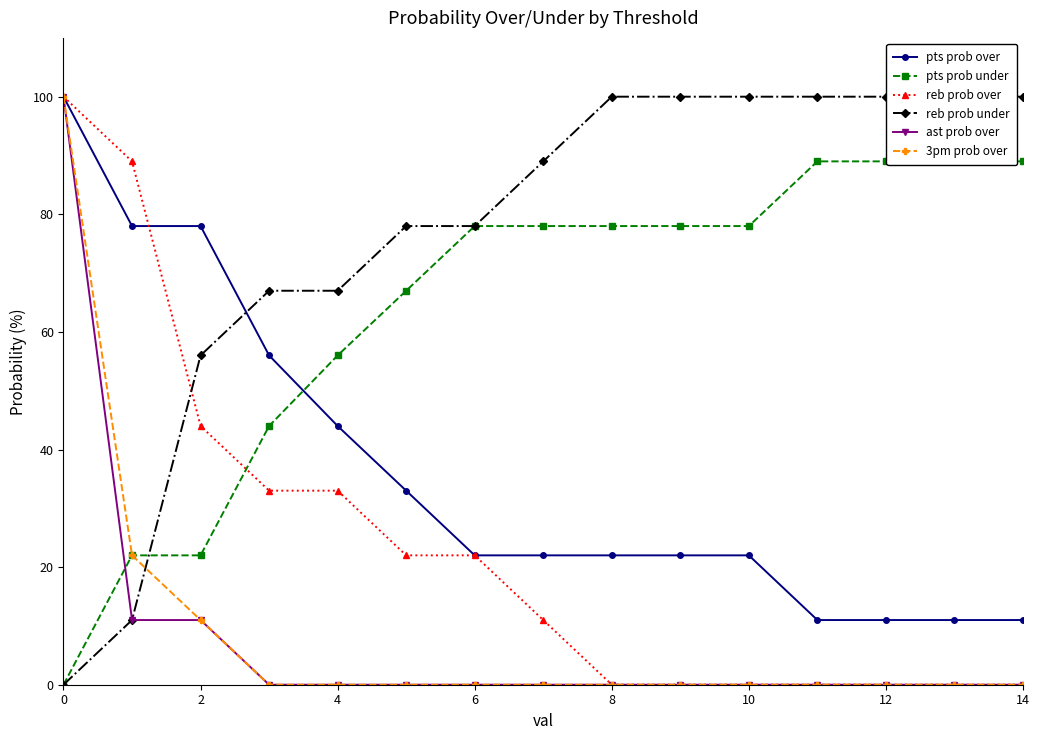

Is it true that reb prob over equals 100 at 0?

True